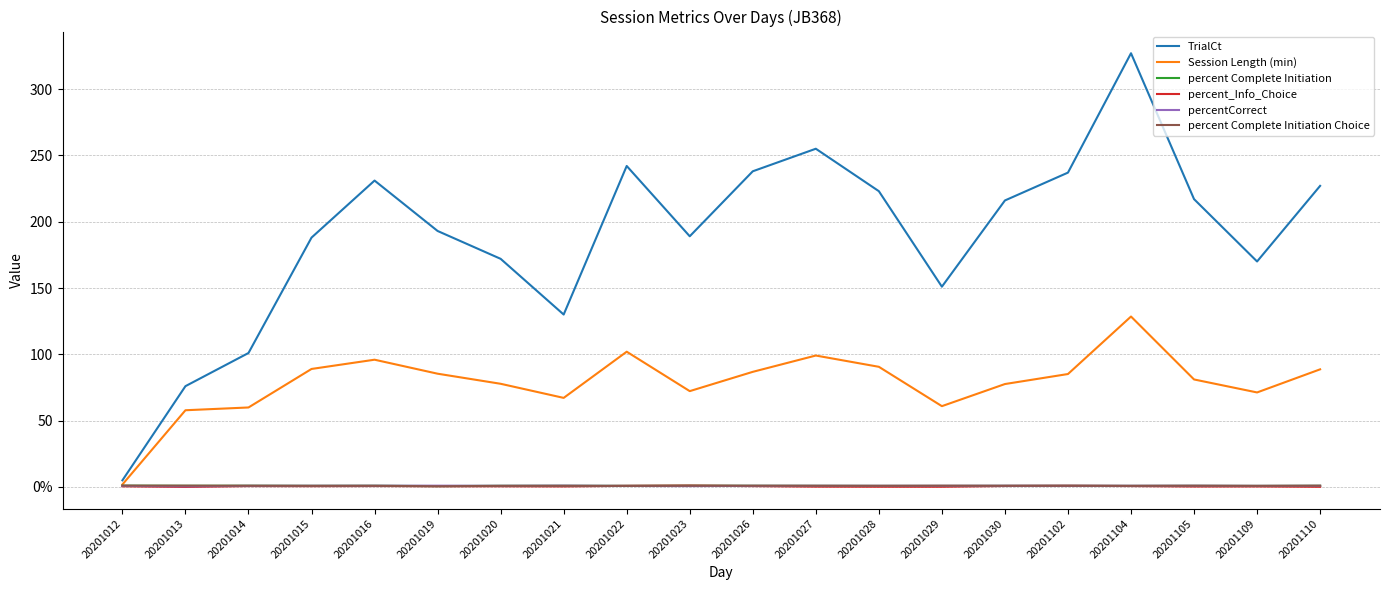

In TrialCt, how many points are higher than both neighbors (excluding endpoints)?

4